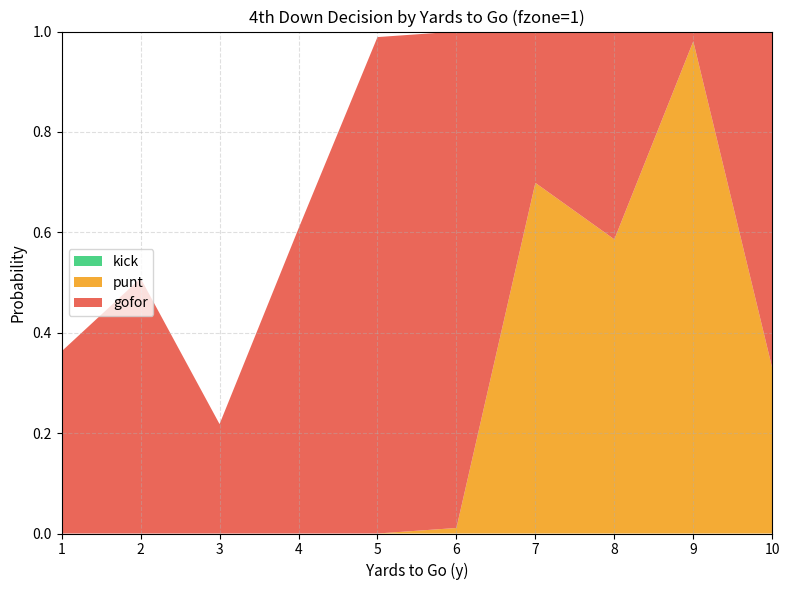

Reading left to right, what are all the values shown in this chart?

gofor: 0.4	0.5	0.2	0.6	1.0	1.0	0.3	0.4	0.0	0.7
punt: 0.0	0.0	0.0	0.0	0.0	0.0	0.7	0.6	1.0	0.3
kick: 0.0	0.0	0.0	0.0	0.0	0.0	0.0	0.0	0.0	0.0